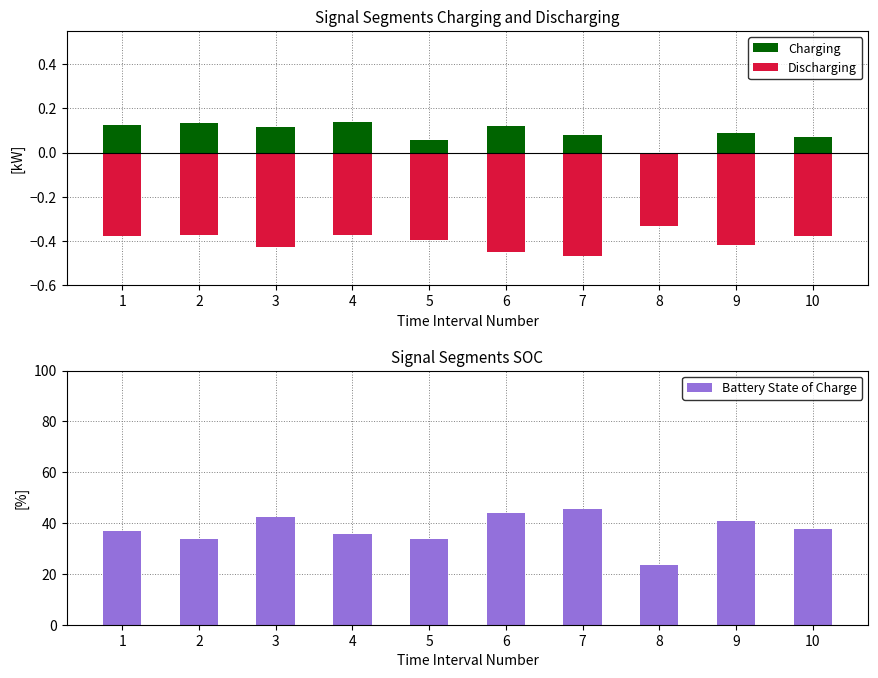

Rank the series at 10 from lowest to highest value.

Discharging, Charging, Battery State of Charge